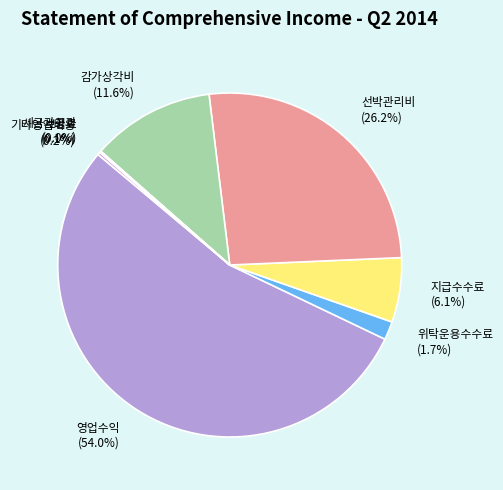

Is 영업수익 (54.0%) the majority of the pie?

Yes